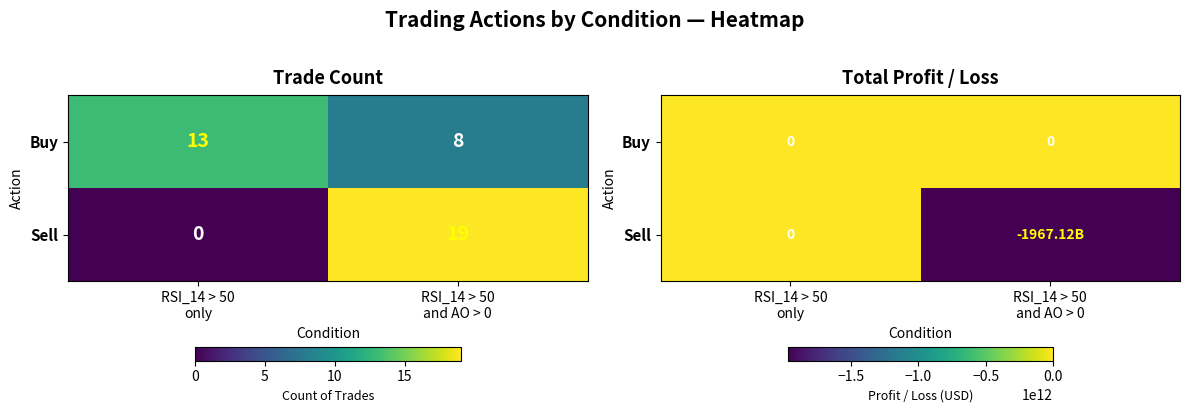

What is the sum of all Sell values?

-1967118949525.2